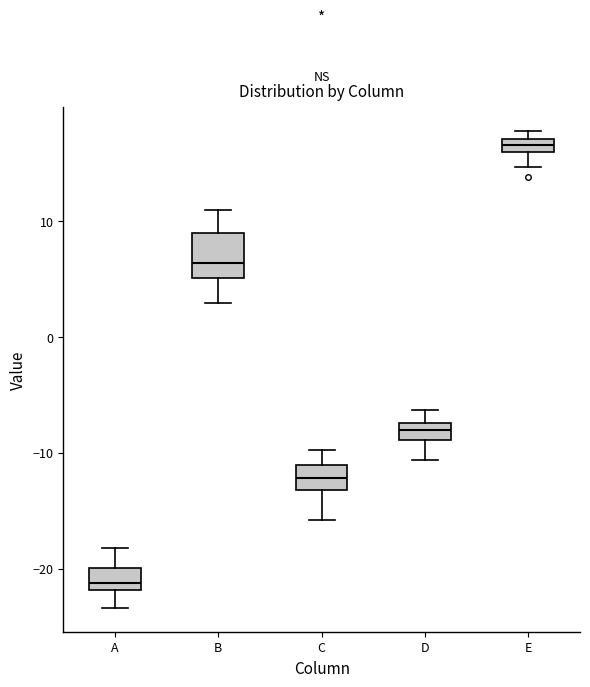

Where is the lower edge of the box for D on the y-axis? The values are not printed on the chart, so give them approximately, as read against the axis.

-9